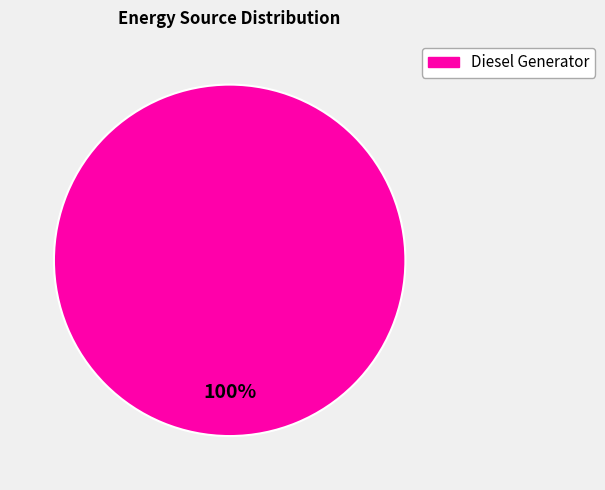

Does any single category account for the majority?

Yes